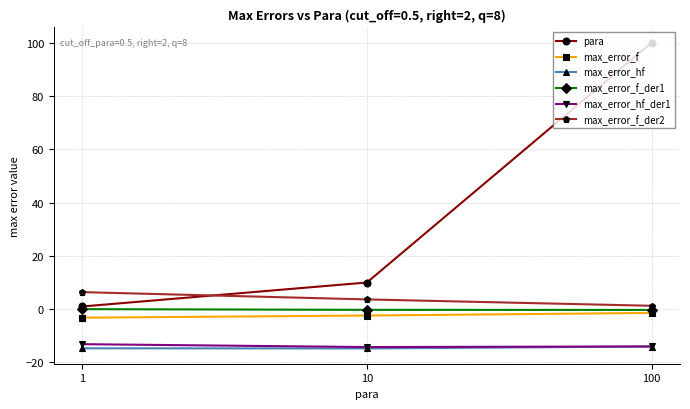

Count the max_error_f values in the range -3 to -1.

2